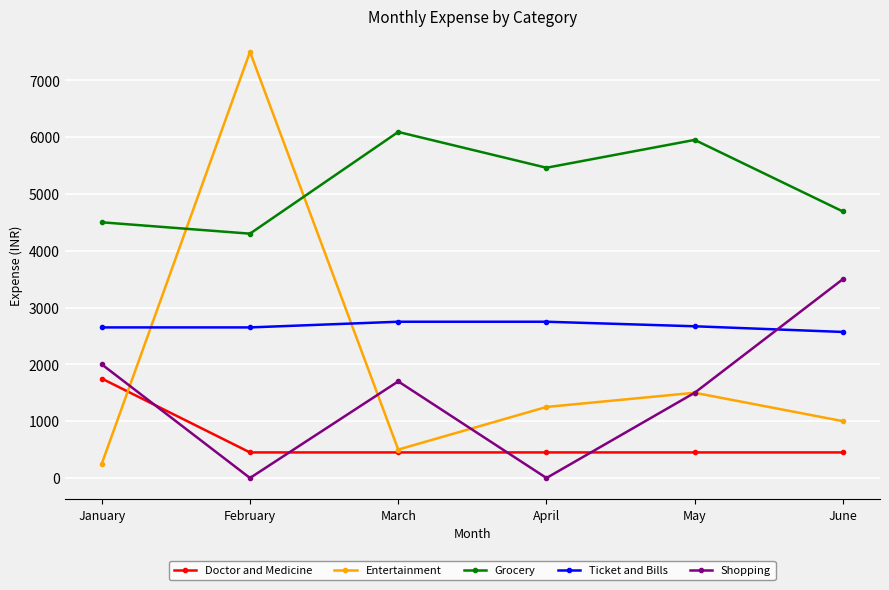

How many interior local valleys does the Grocery series have?

2